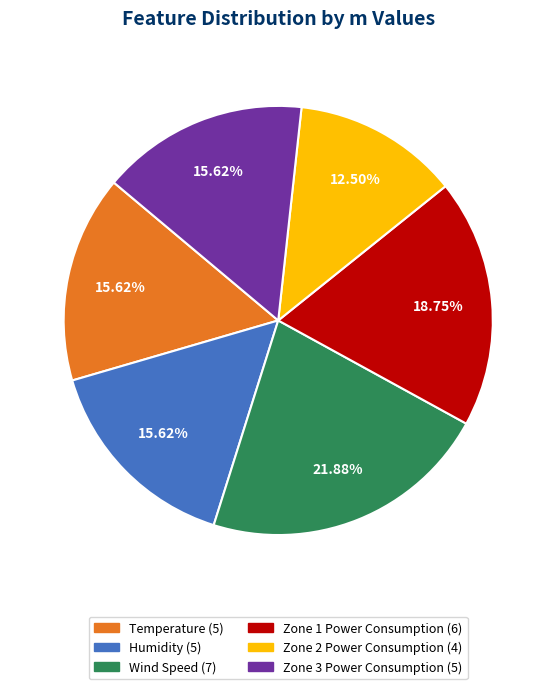

Does Wind Speed account for over 50% of the chart?

No